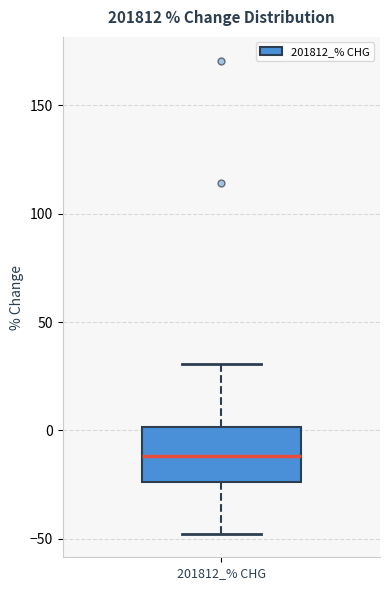

Transcribe this box plot: give where the median line is, the range the box spans, and where the two whiskers end, as read against the y-axis. The values are not printed on the chart, so give them approximately, as read against the axis.

median -10, box -25 to 0, whiskers -50 to 30